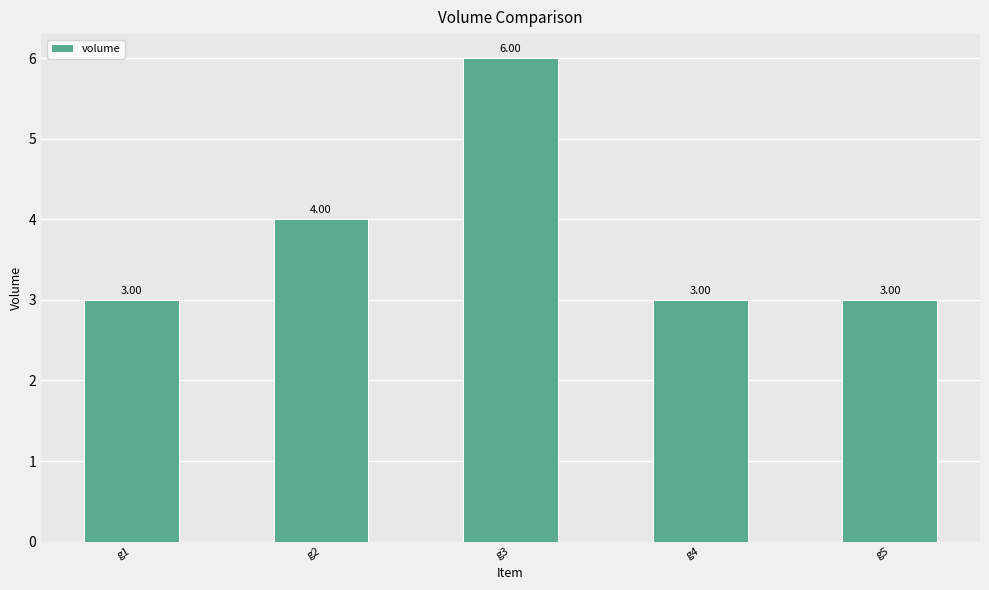

How many categories are shown in the chart?

5